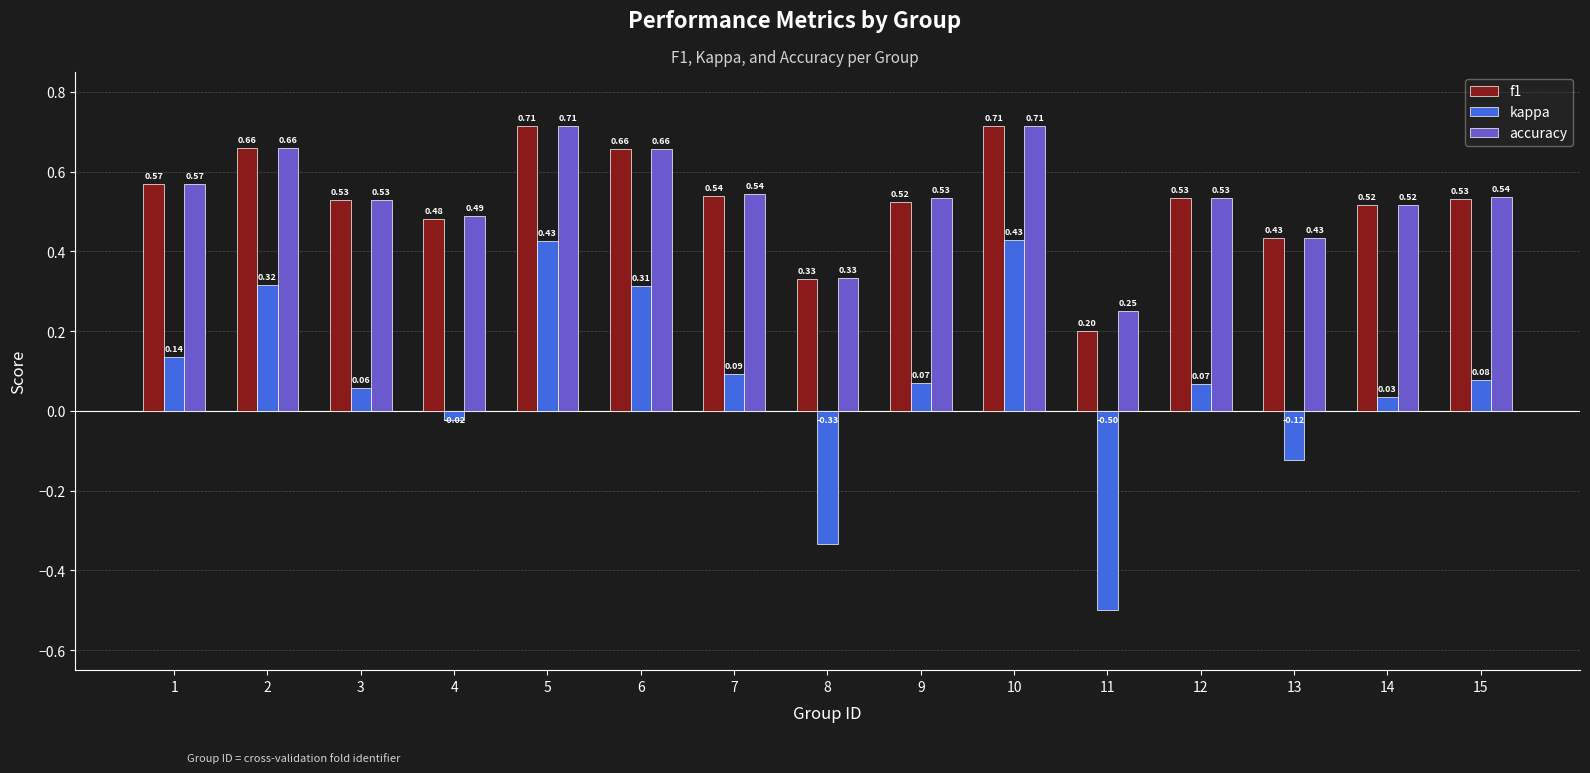

At which category is the sum across all series the highest?

10